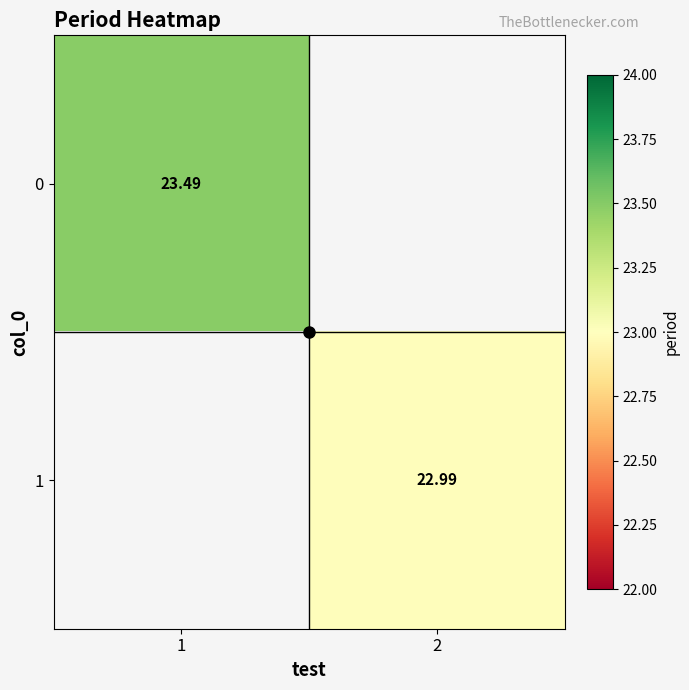

At how many categories does at least one series exceed 23?

1